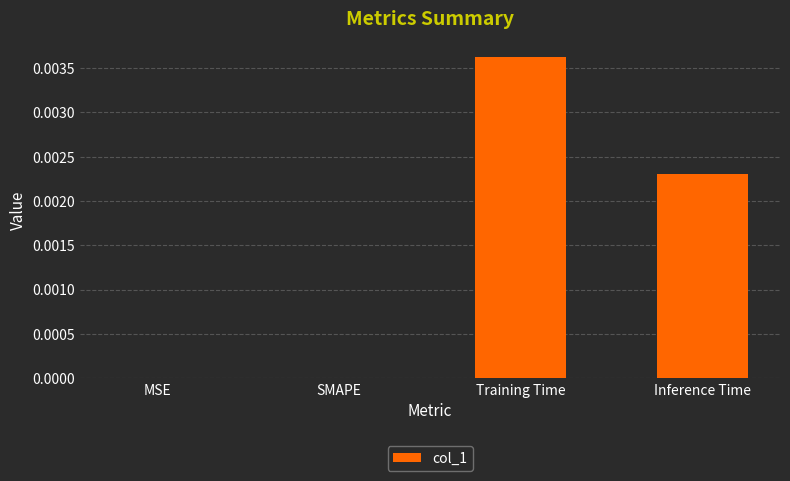

How many series are shown in this chart?

1